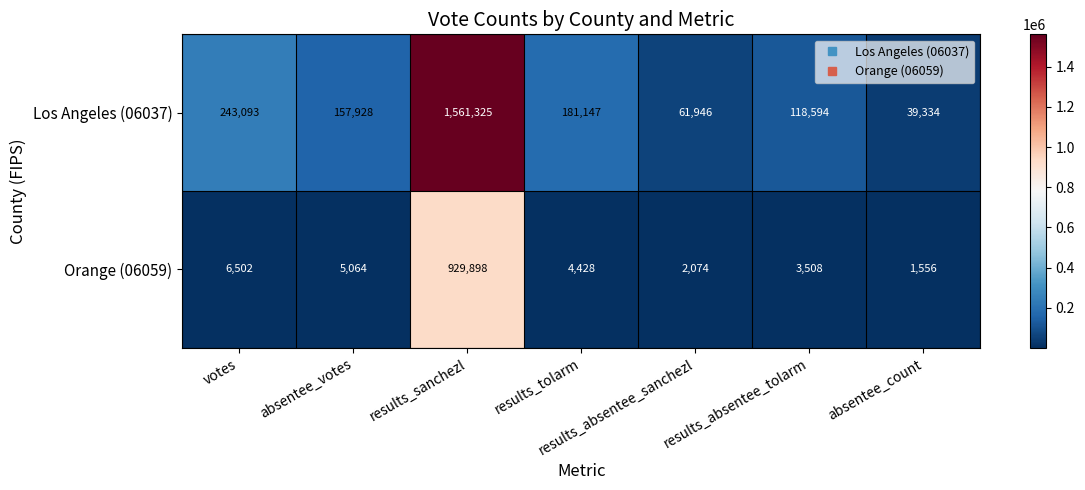

The value of Los Angeles (06037) at absentee_count is 39334. True or false?

True